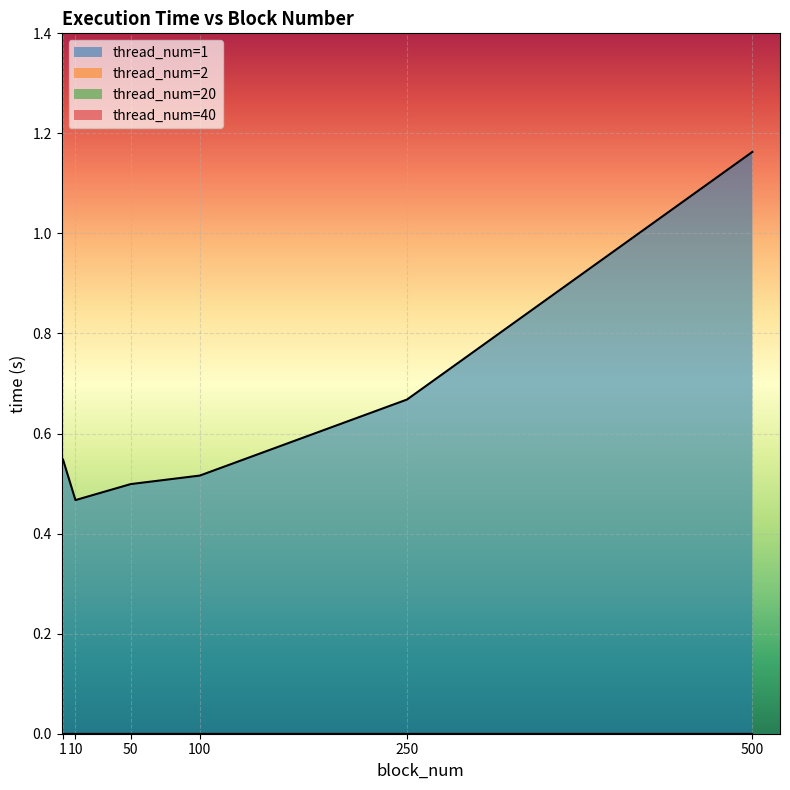

True or false: thread_num=40 and thread_num=1 cross at least once.

False